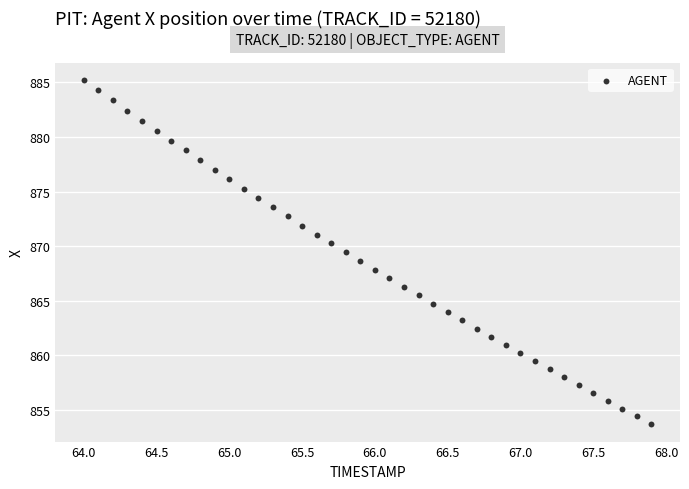

What is the range of X values (max minus min)?

3.9